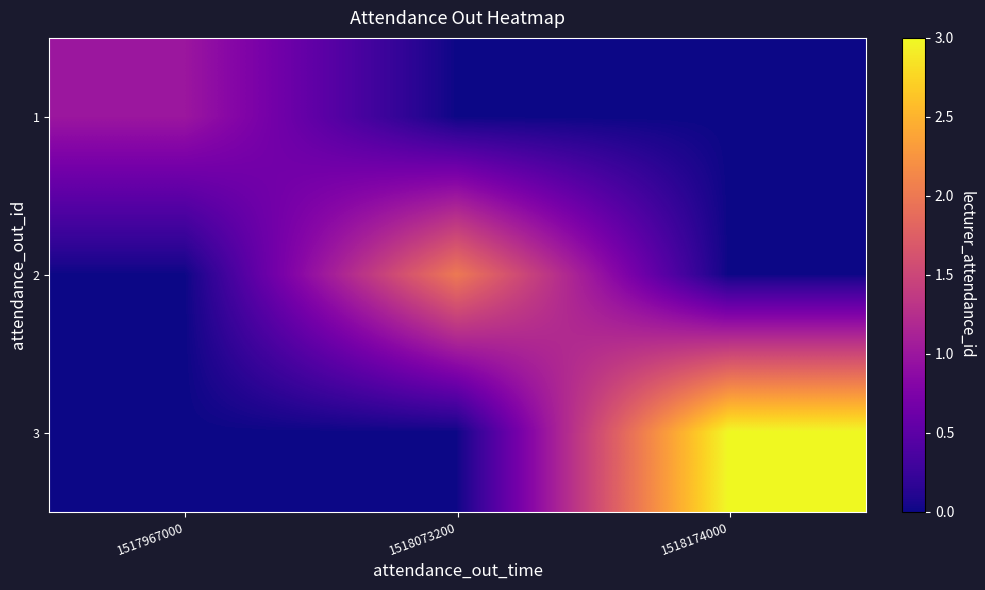

Which has a higher value, 1517967000 or 1518073200?

1517967000